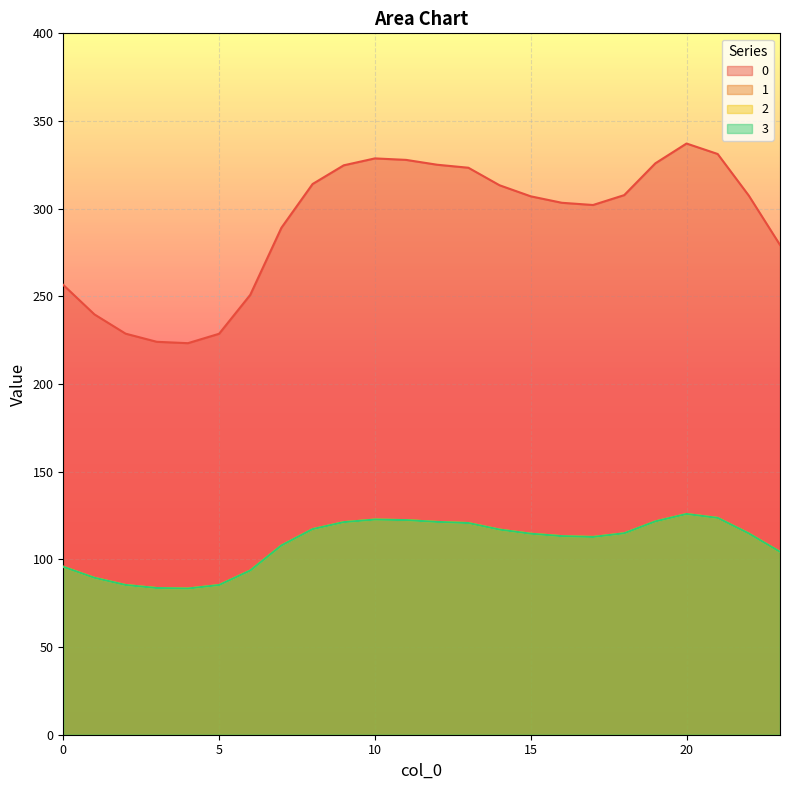

Where is 0 nearest to the value 280?

23